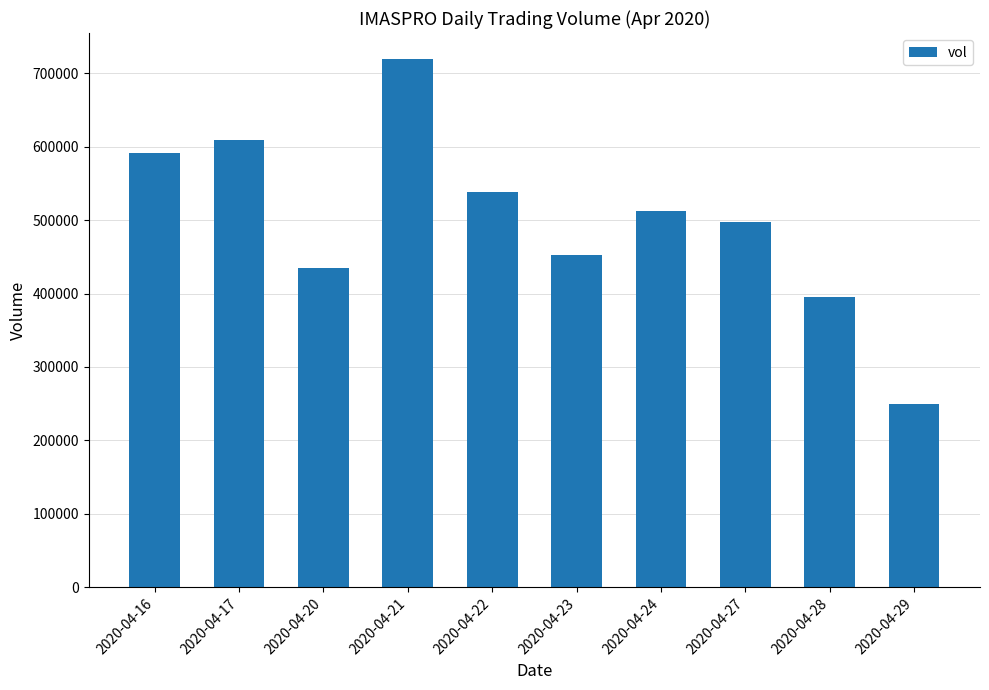

How many categories are shown in the chart?

10